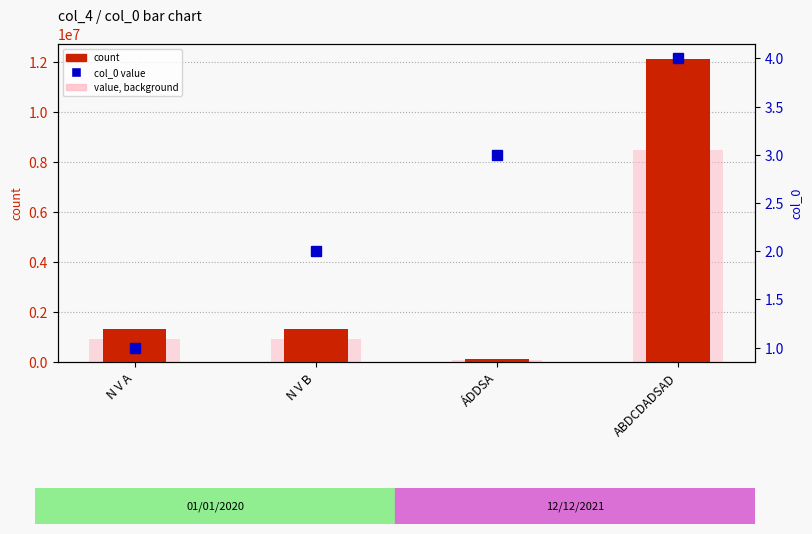

Where is col_0 value nearest to the value 2?

N V B